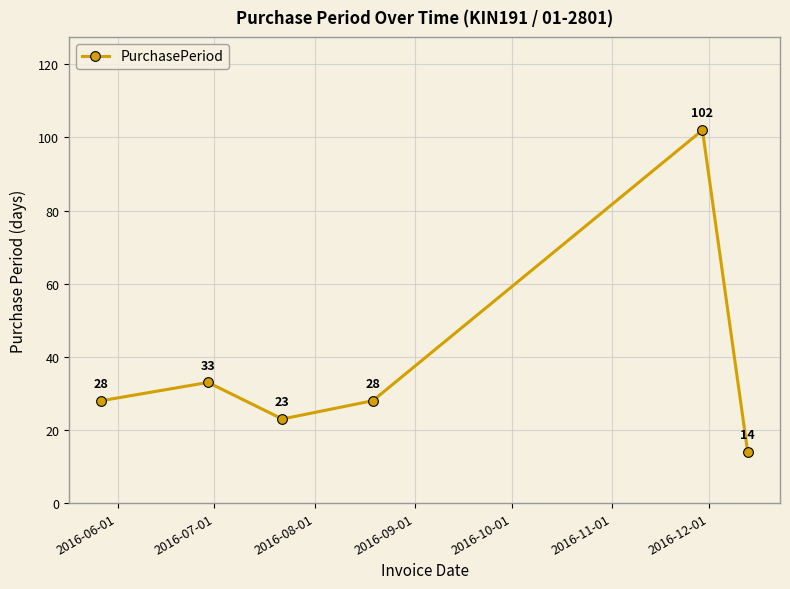

How many values are below 28?

2